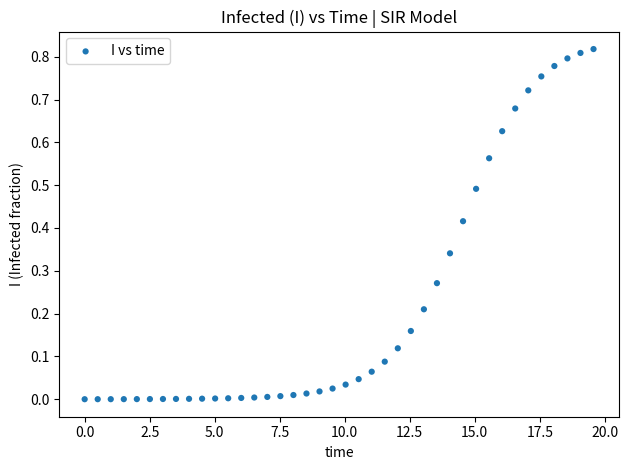

What is the range of X values (max minus min)?

19.6